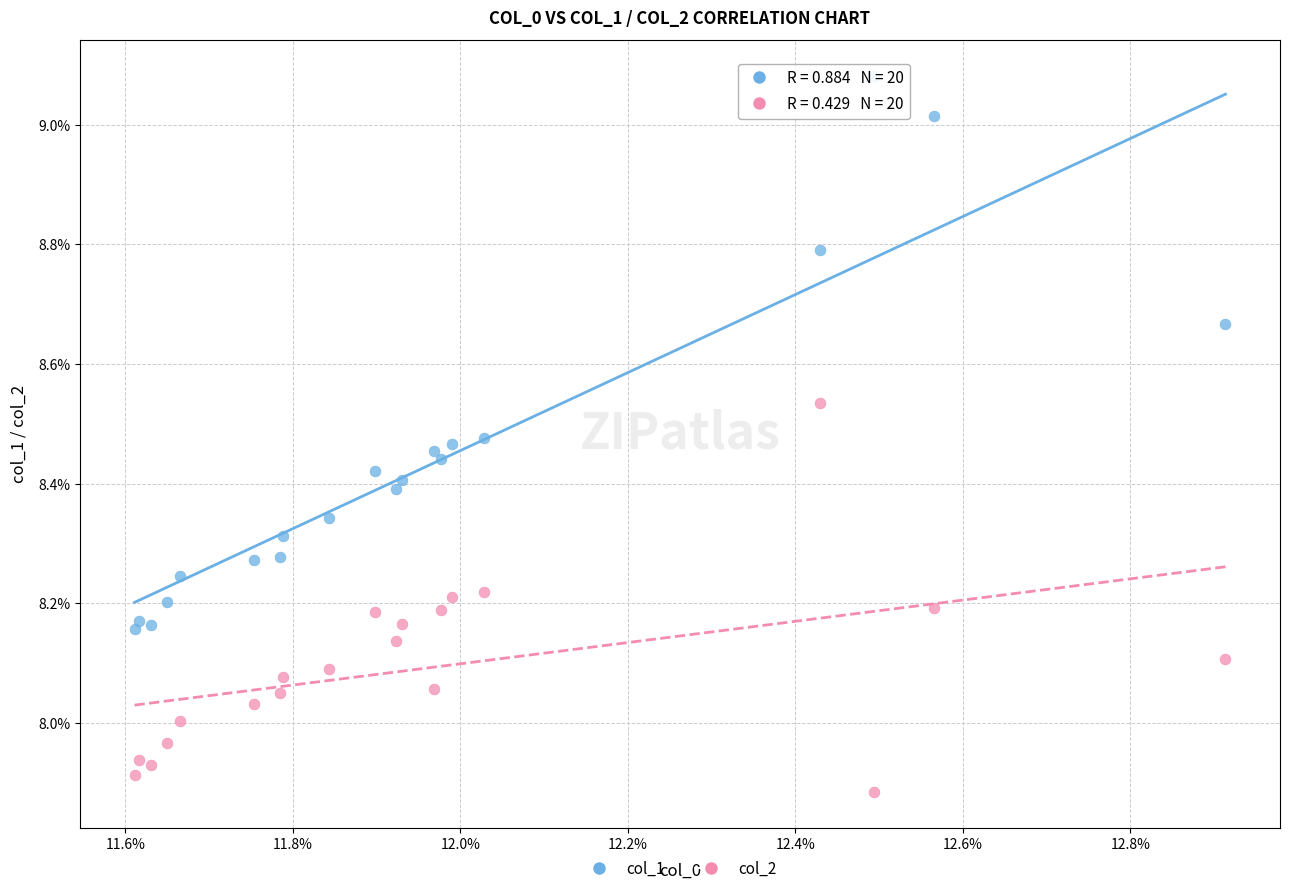

Which series reaches the maximum Y coordinate?

col_1